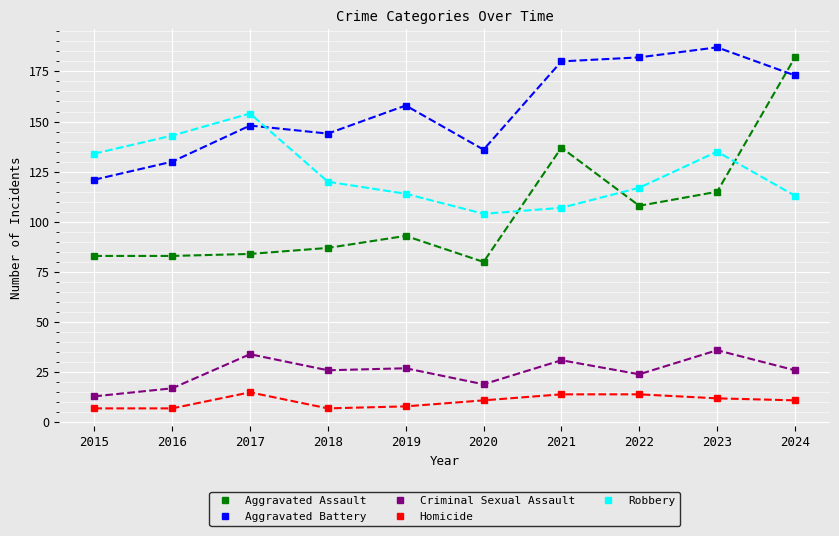

How many data points does each series have?

10